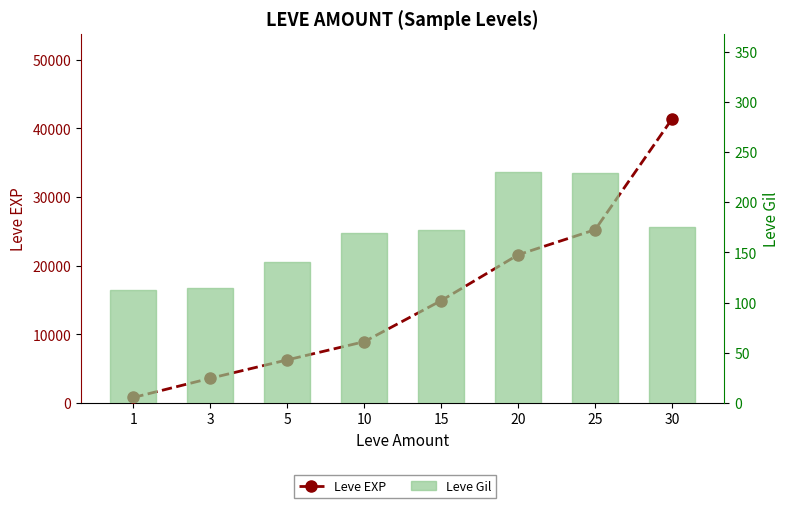

Which series has the largest range (max minus min)?

Leve EXP